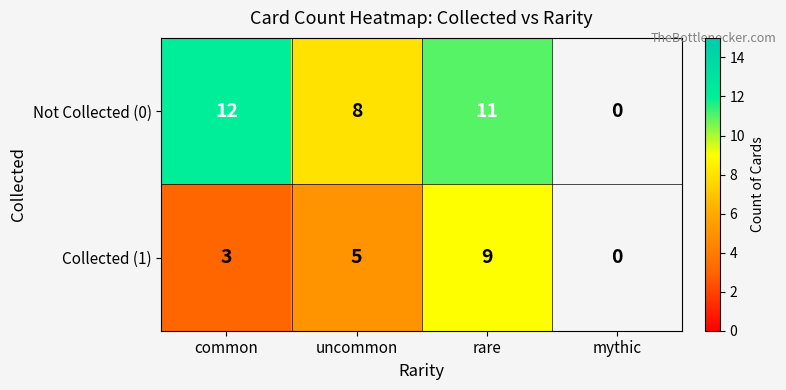

At rare, list the series in order from largest to smallest.

Not Collected (0), Collected (1)